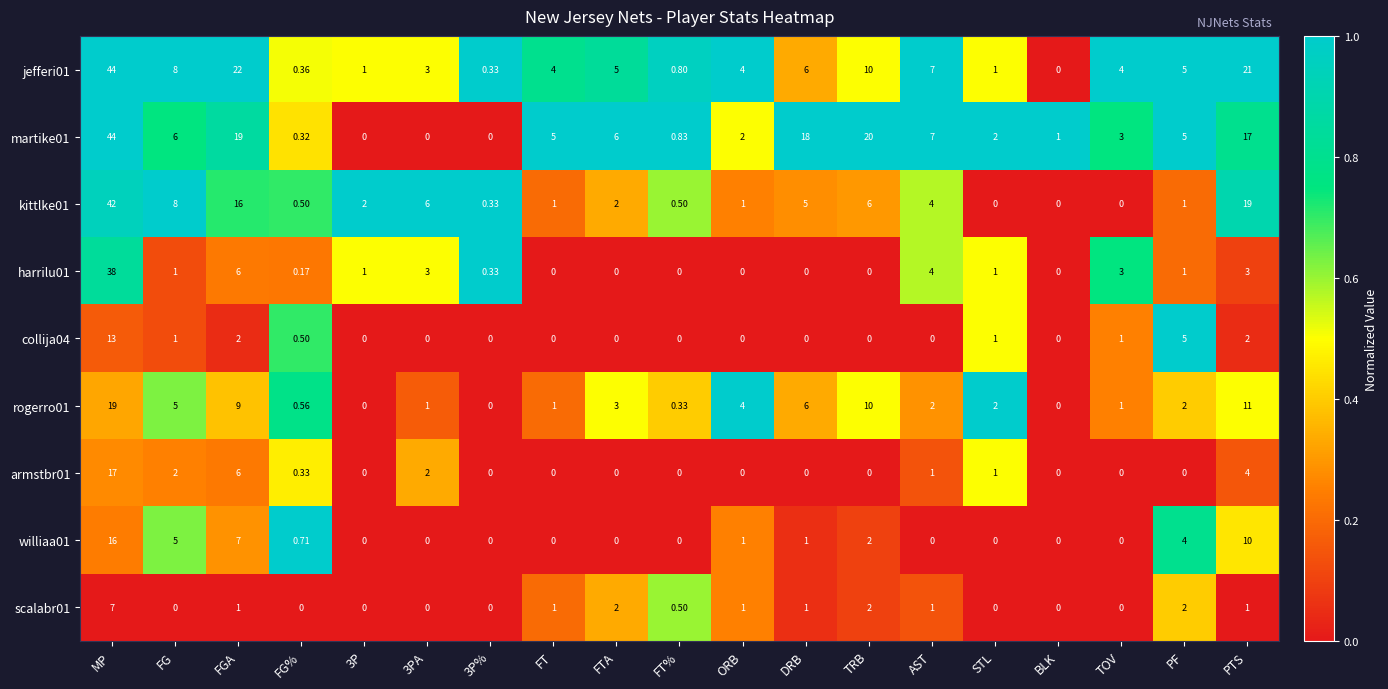

At which label does kittlke01 reach its peak?

MP